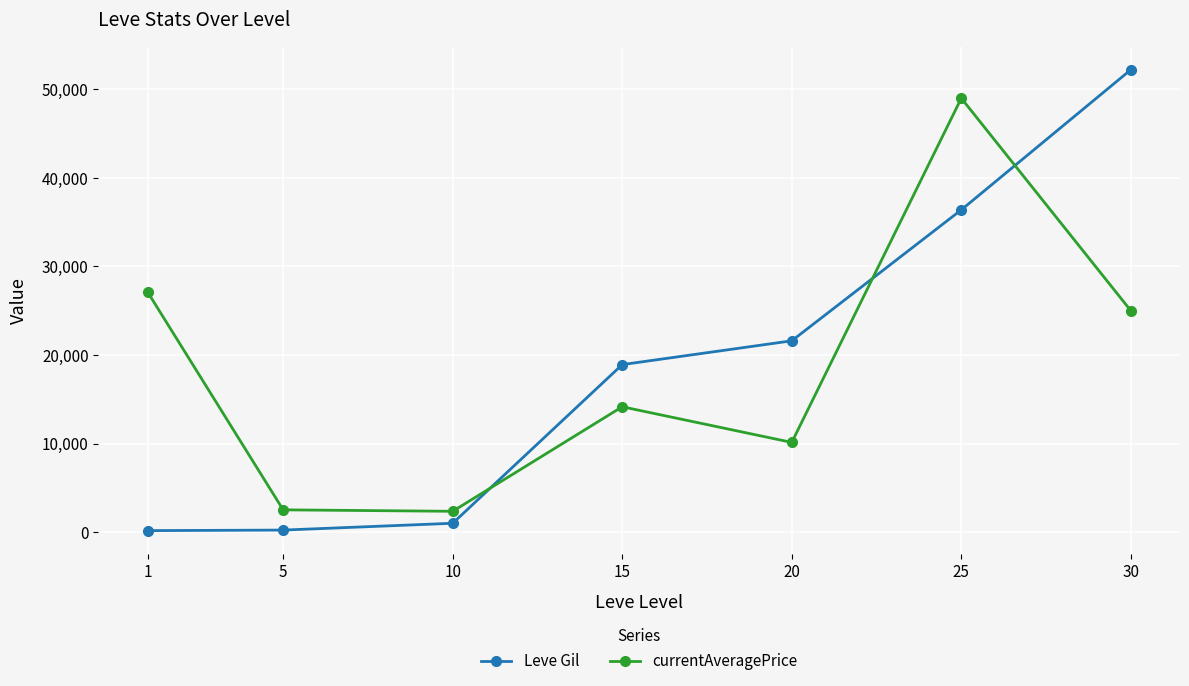

Which series has the largest range (max minus min)?

Leve Gil